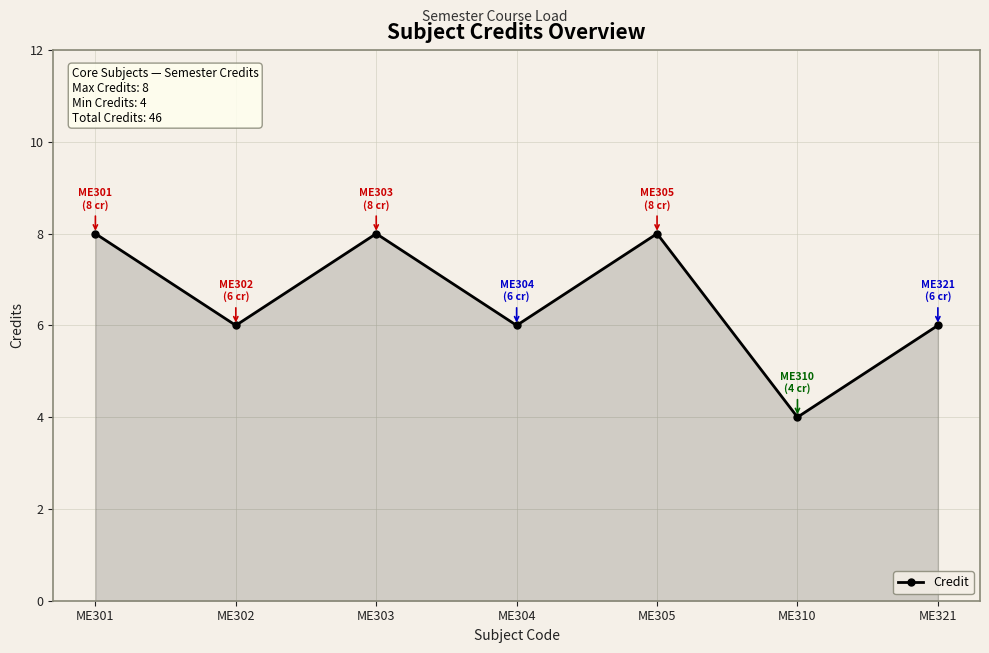

True or false: there are more than 0 points higher than both neighbors.

True